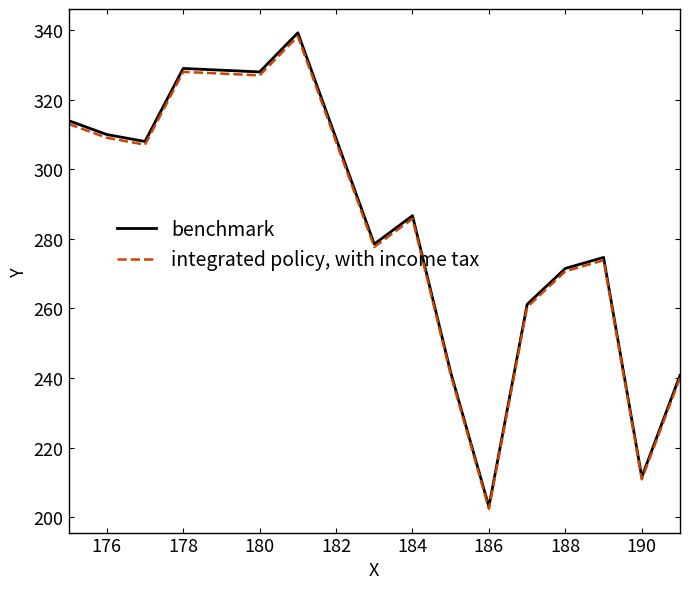

Which series has the widest spread of values?

benchmark